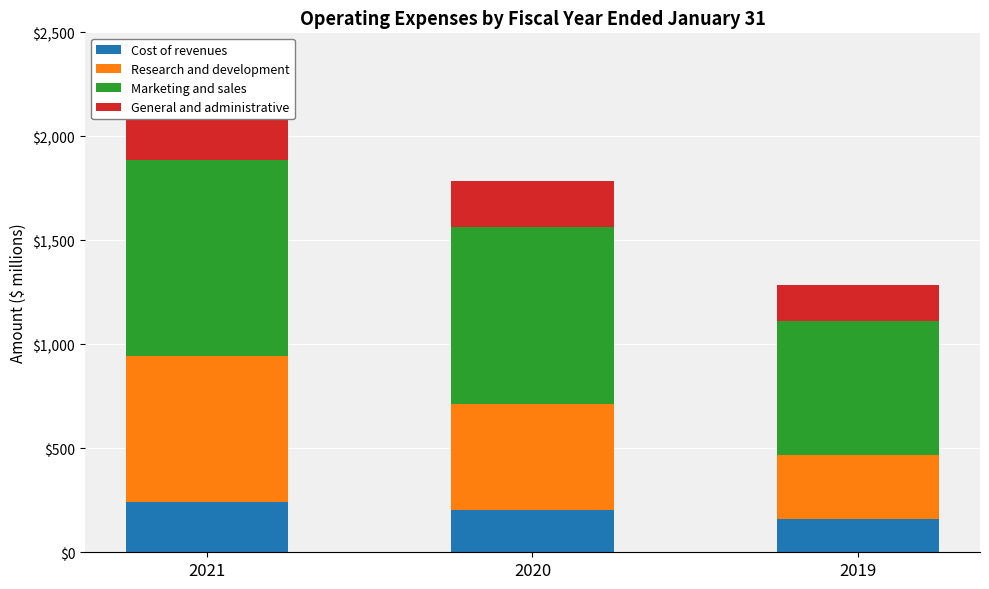

List the series in order of their peak value, lowest first.

Cost of revenues, General and administrative, Research and development, Marketing and sales